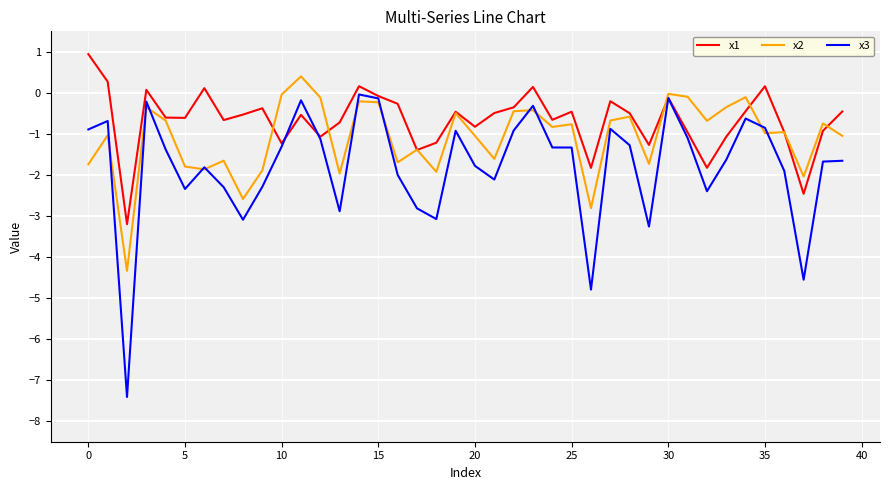

Which series has the largest total across all categories?

x1